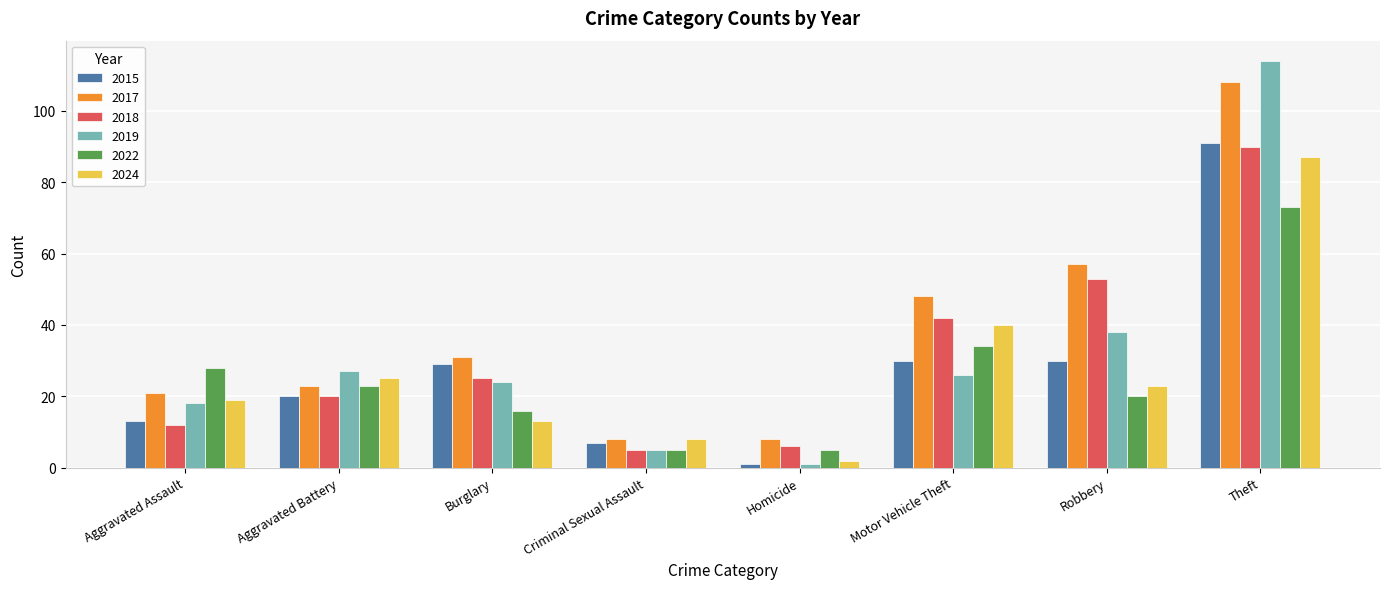

What is the value of the 2018 bar at the 6th from the left?

42